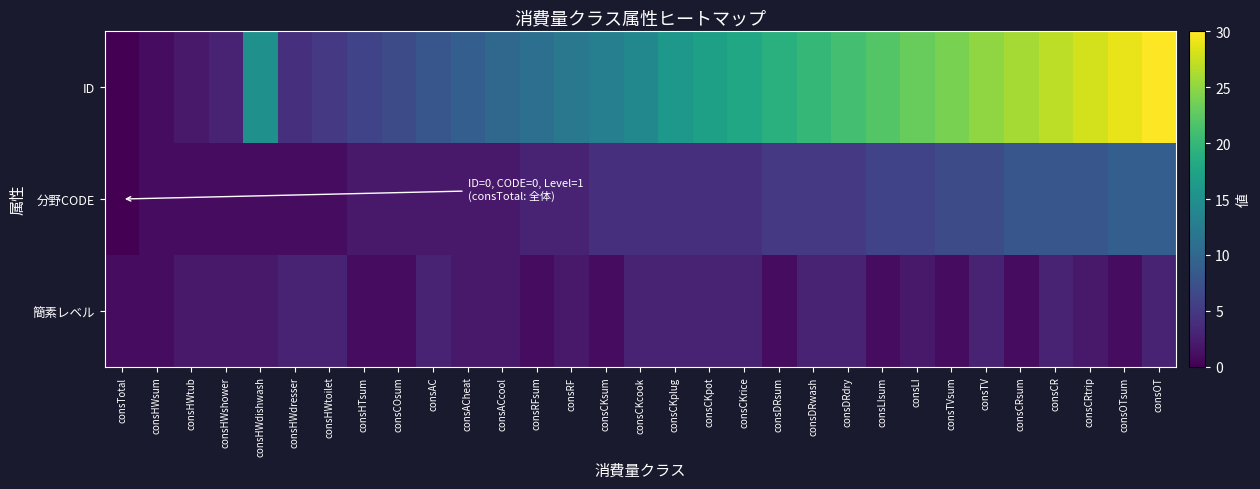

Which series has the largest total across all categories?

ID